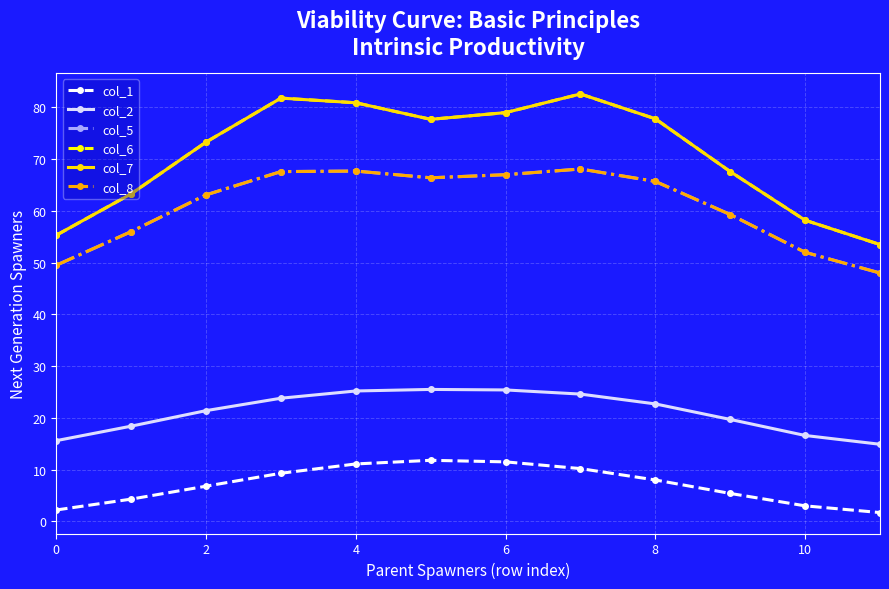

What is the label of the 4th point from the right?

8